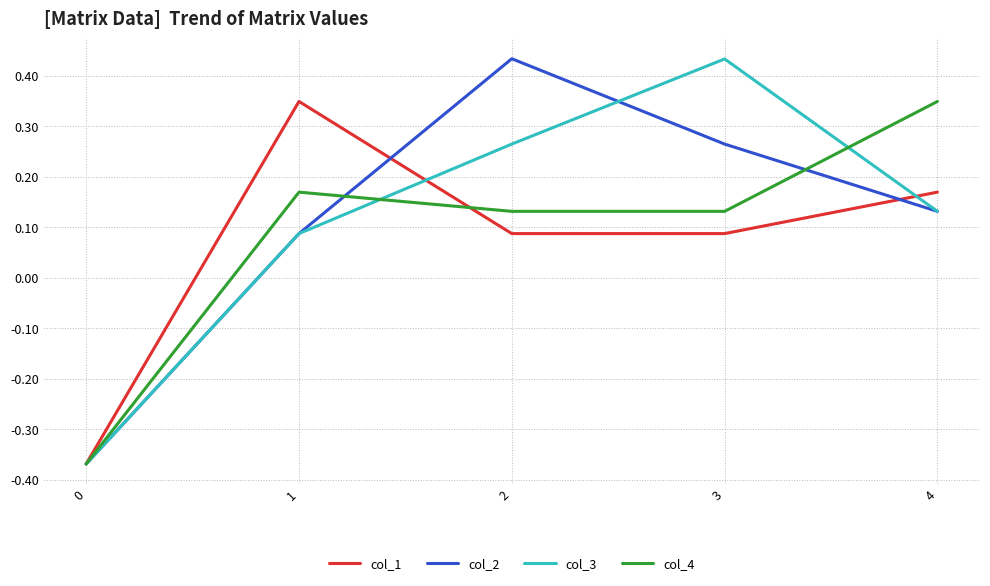

The value of col_2 at 3 is 0.1. True or false?

False